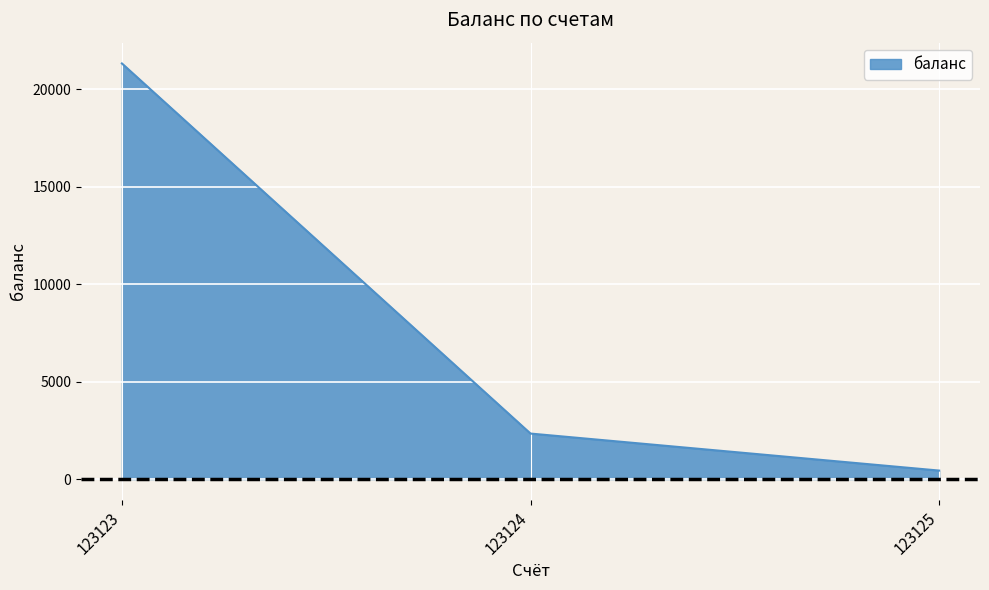

Which category has the highest value across all series?

123123